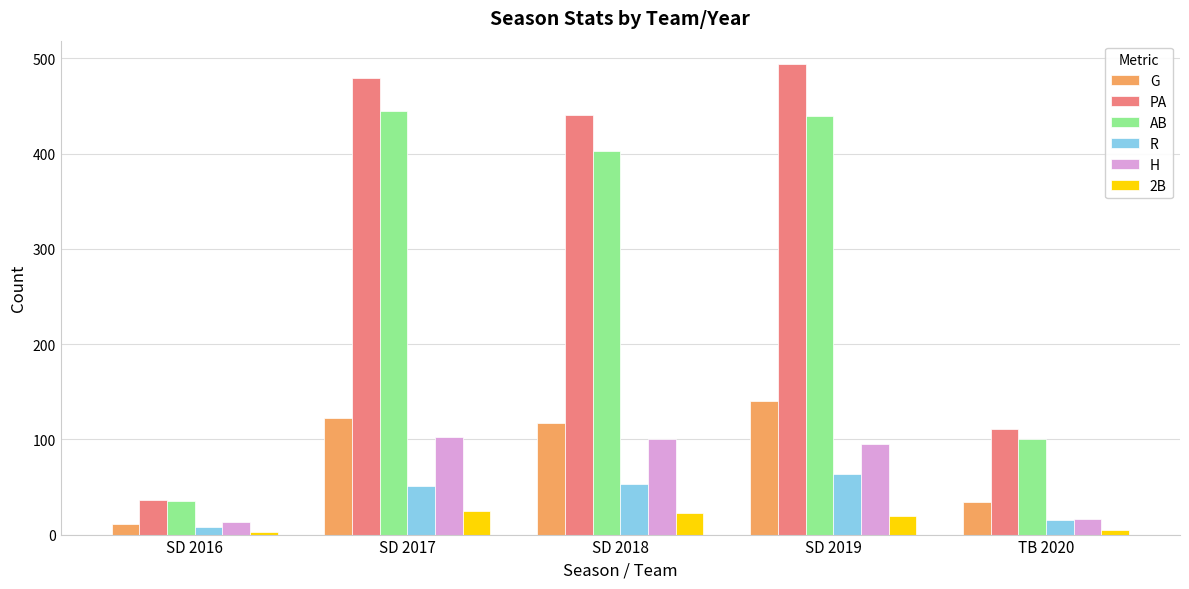

What is the greatest value displayed?

494